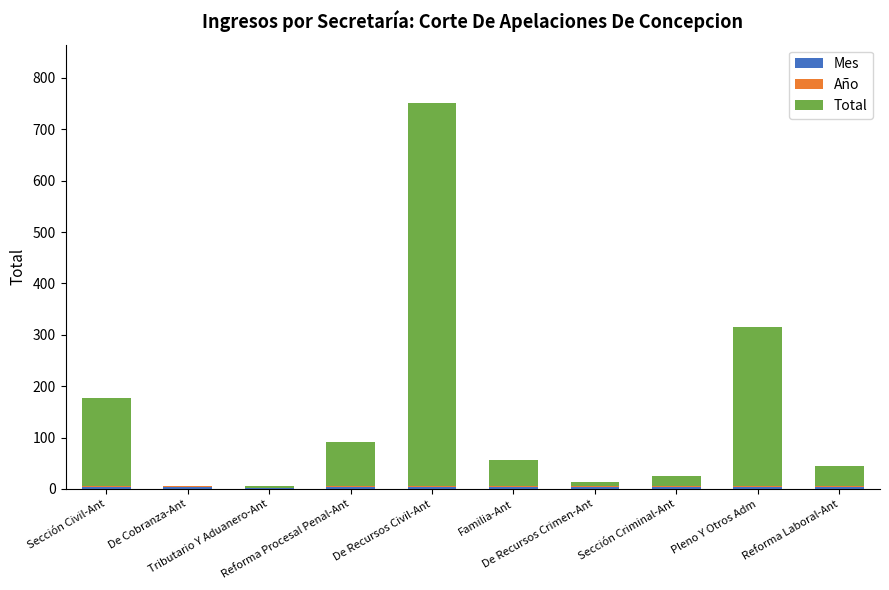

What are all the series names shown in the legend?

Mes, Año, Total